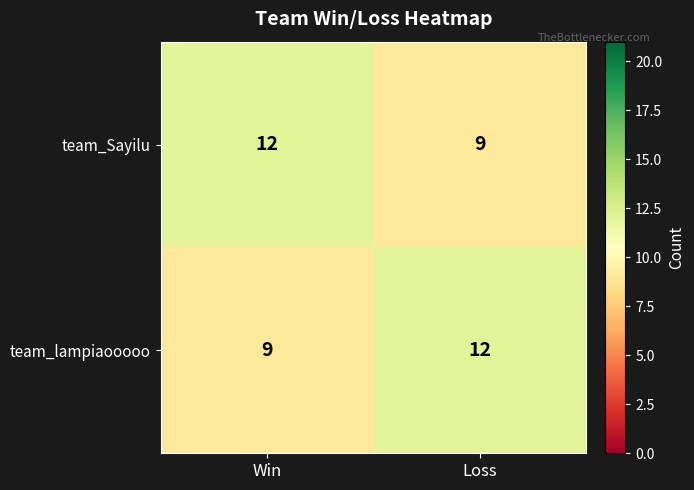

What is the total value across all series at Loss?

21